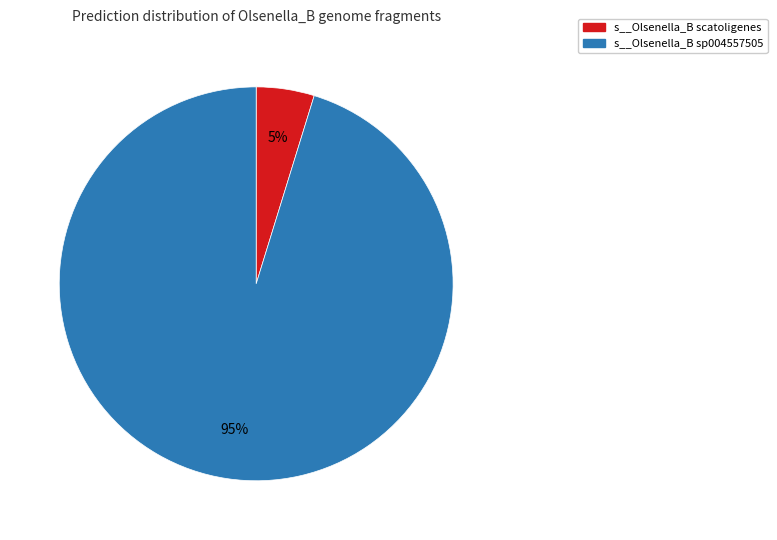

True or false: s__Olsenella_B scatoligenes accounts for 99% of the total.

False